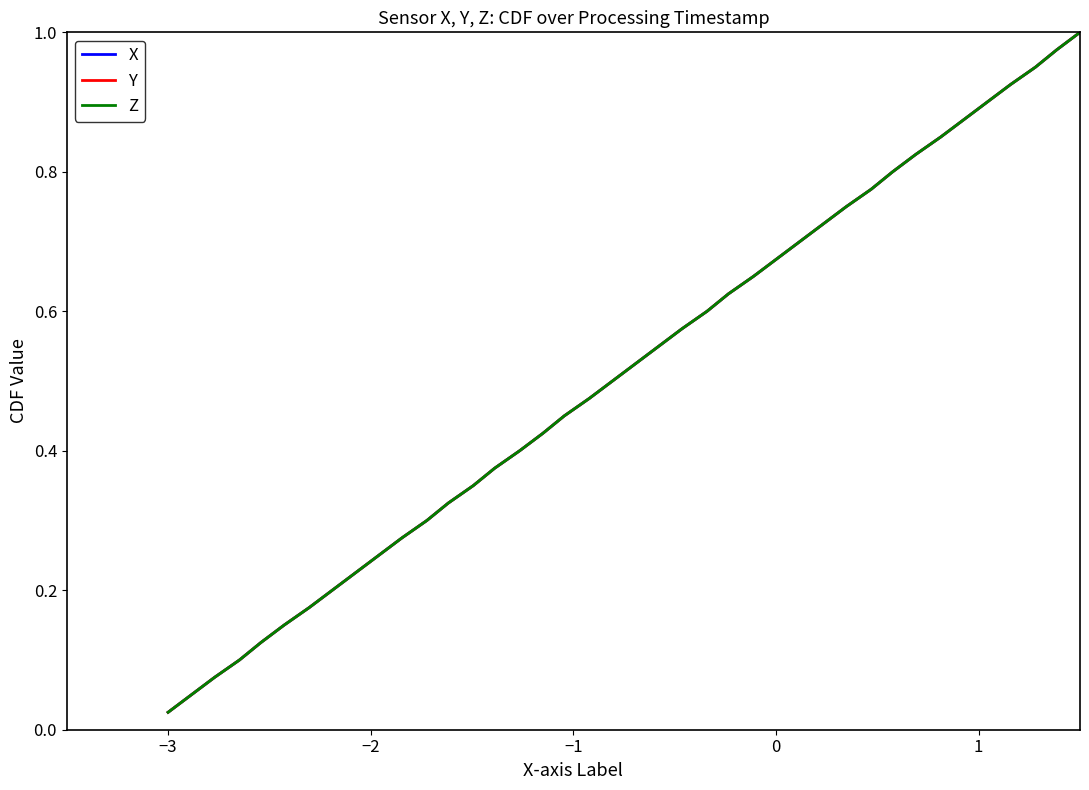

True or false: Z has more than 0 interior local peaks.

False